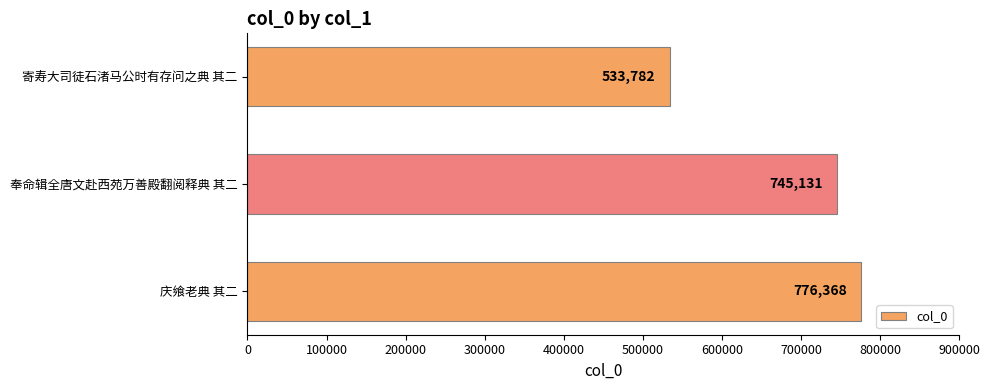

What is the change in value from 庆飨老典 其二 to 寄寿大司徒石渚马公时有存问之典 其二?

-242586